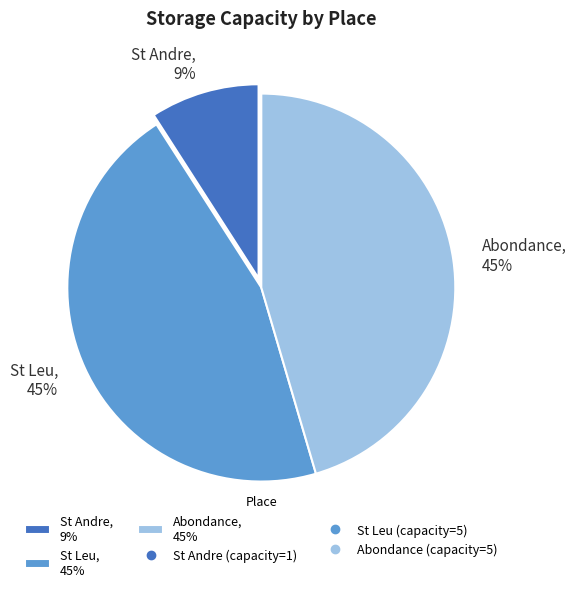

Does any single category account for the majority?

No